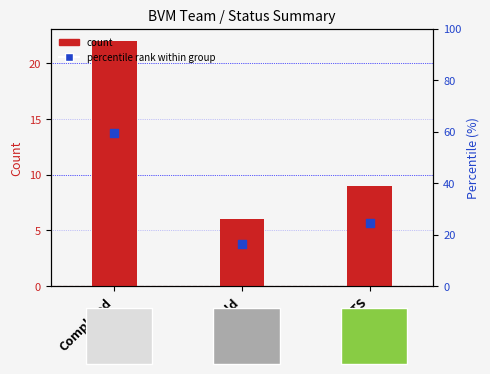

Which series has the largest total across all categories?

percentile rank within group